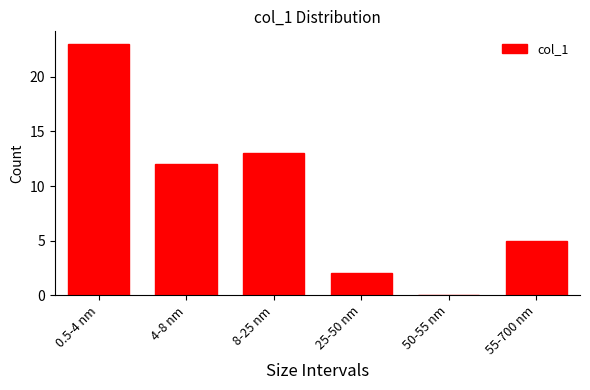

Reading right to left, what are all the values shown in this chart?

55-700 nm=5	50-55 nm=0	25-50 nm=2	8-25 nm=13	4-8 nm=12	0.5-4 nm=23